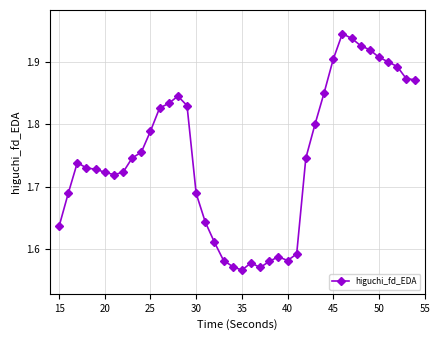

True or false: the data has more than 1 interior local peaks.

True